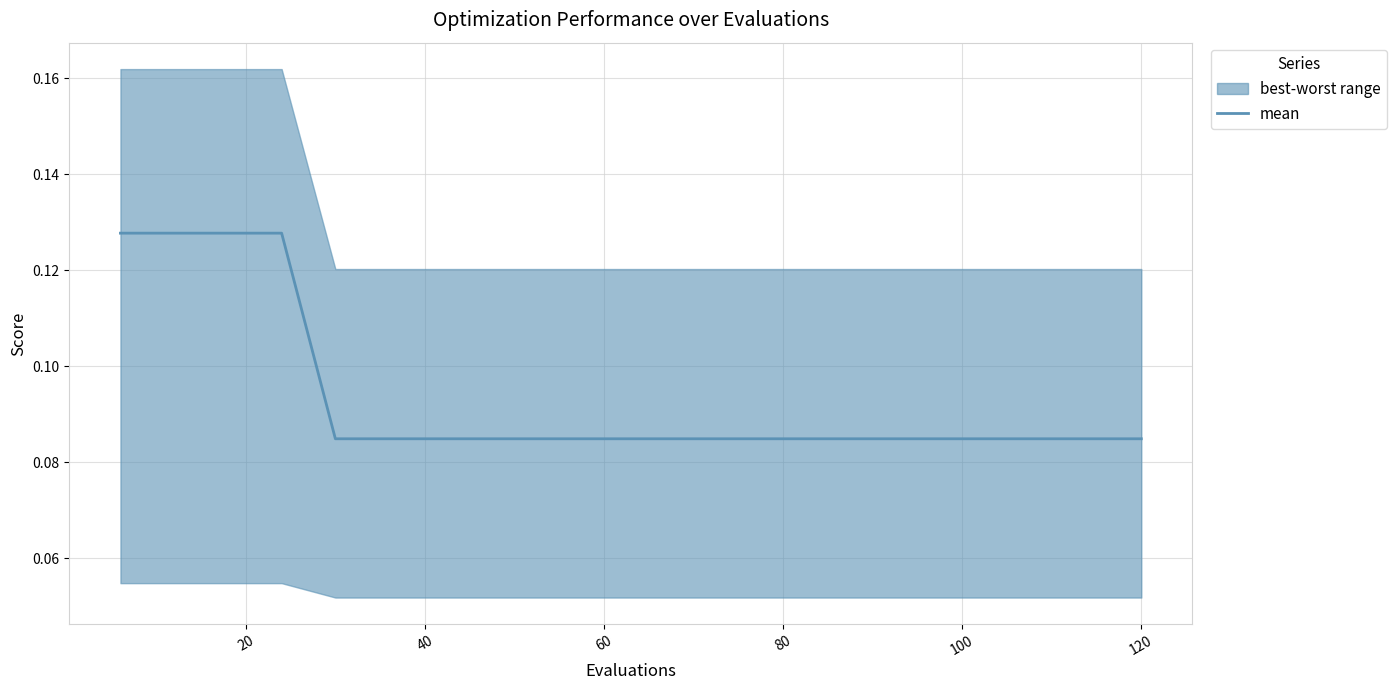

What is the sum of all values?

1.9